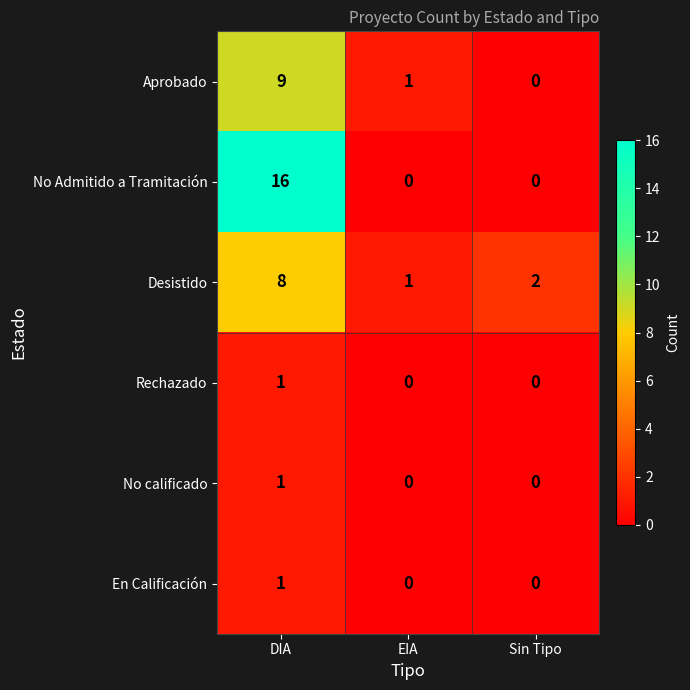

What is the total value across all series at Sin Tipo?

2